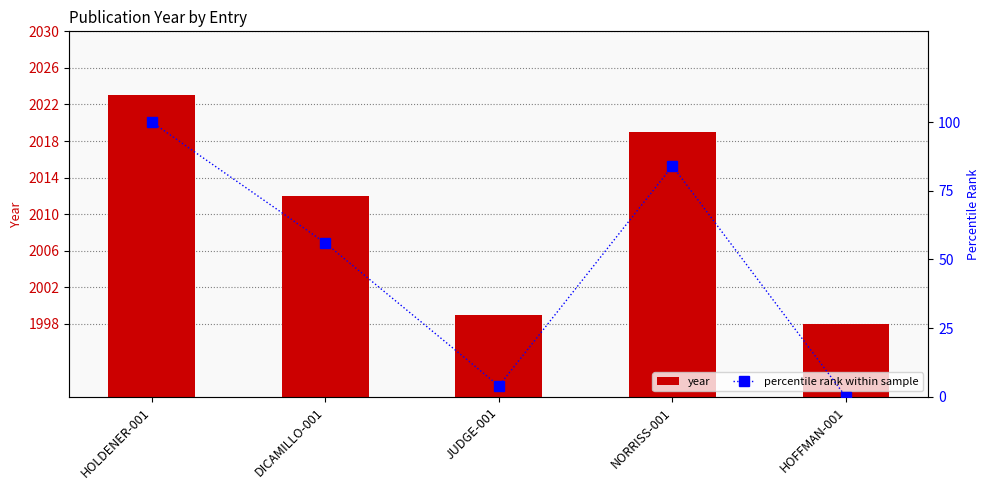

How many groups of bars are there?

5